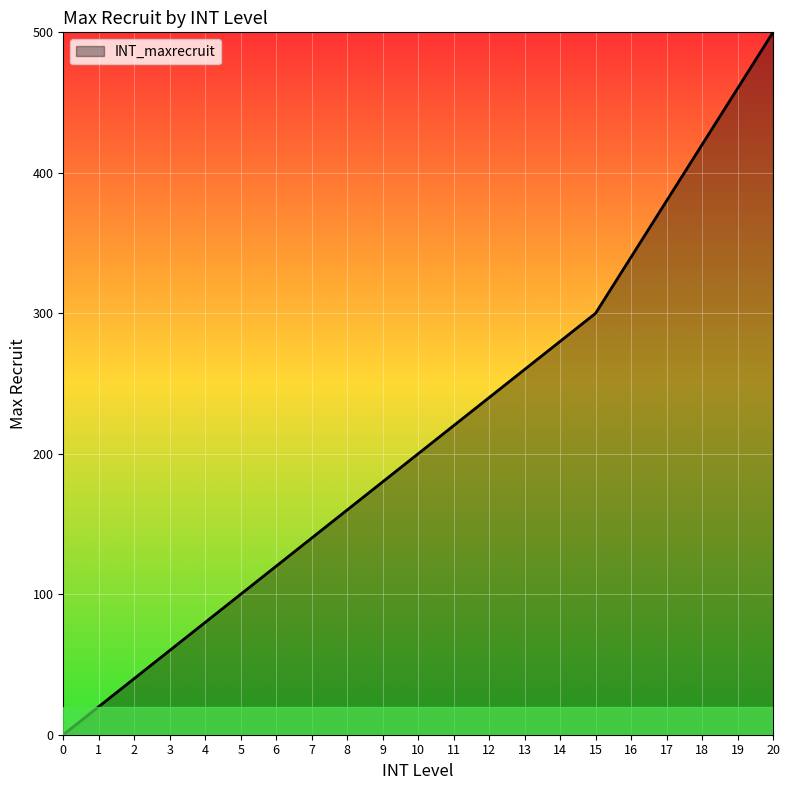

Rank the categories by value from lowest to highest.

0, 1, 2, 3, 4, 5, 6, 7, 8, 9, 10, 11, 12, 13, 14, 15, 16, 17, 18, 19, 20